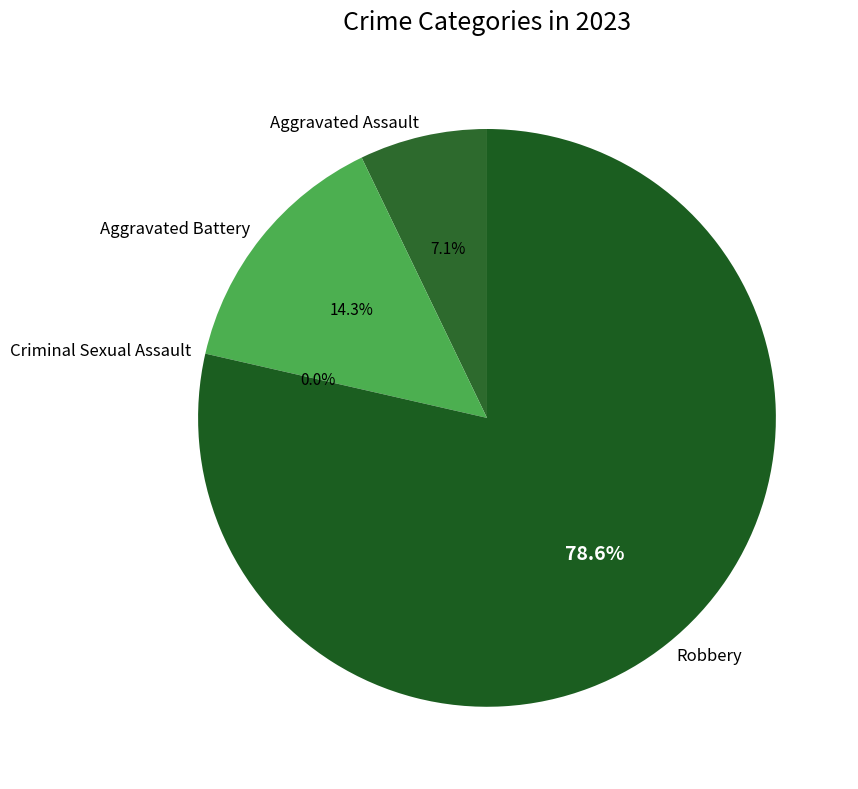

To the nearest percent, what is the difference between the largest and smallest slice percentages?

79%